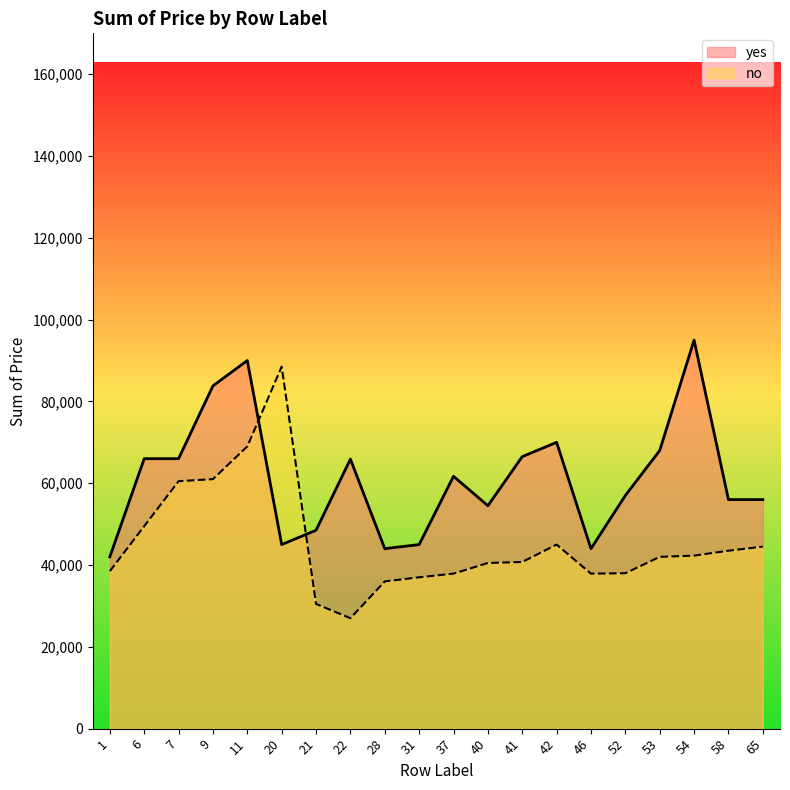

At which label is yes closest to 68500?

53